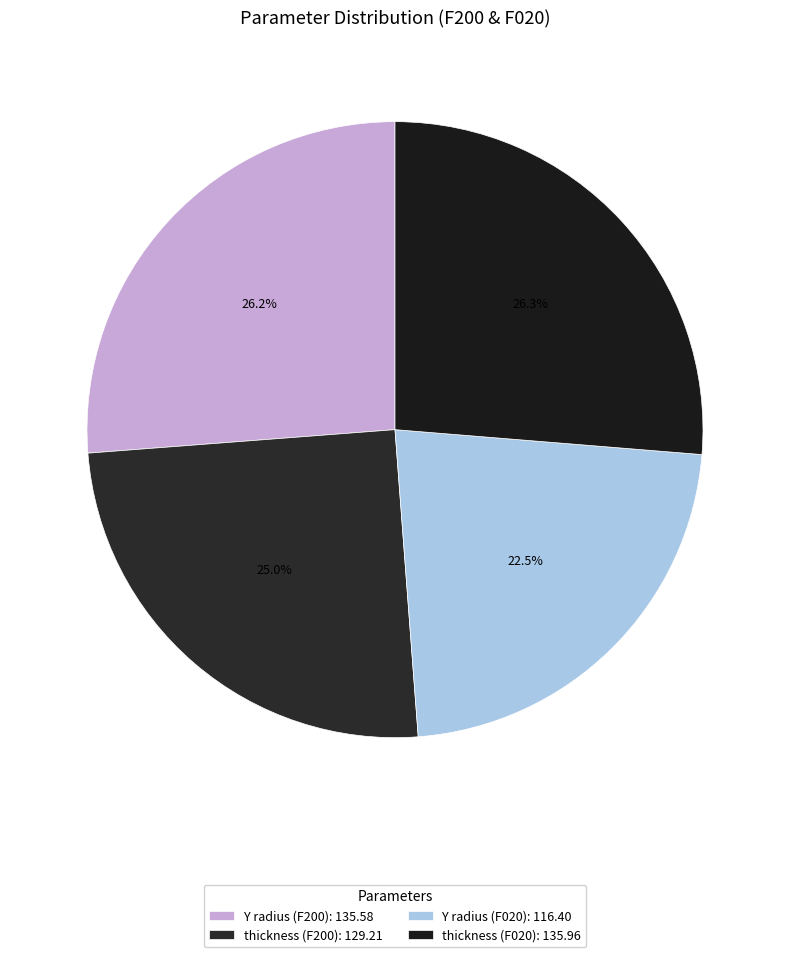

Which category has the biggest portion of the pie?

thickness (F020)